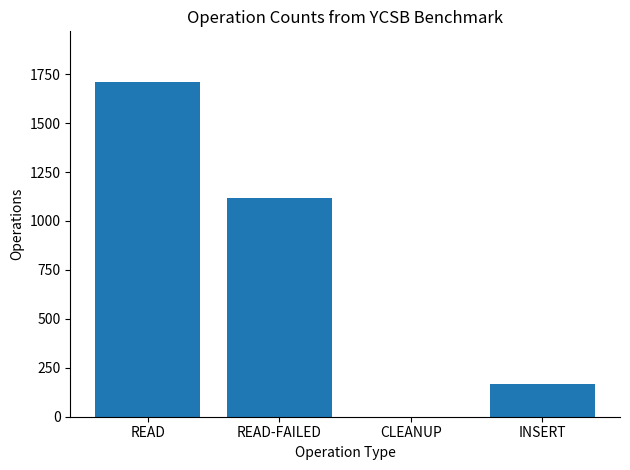

Which has a higher value, READ-FAILED or INSERT?

READ-FAILED